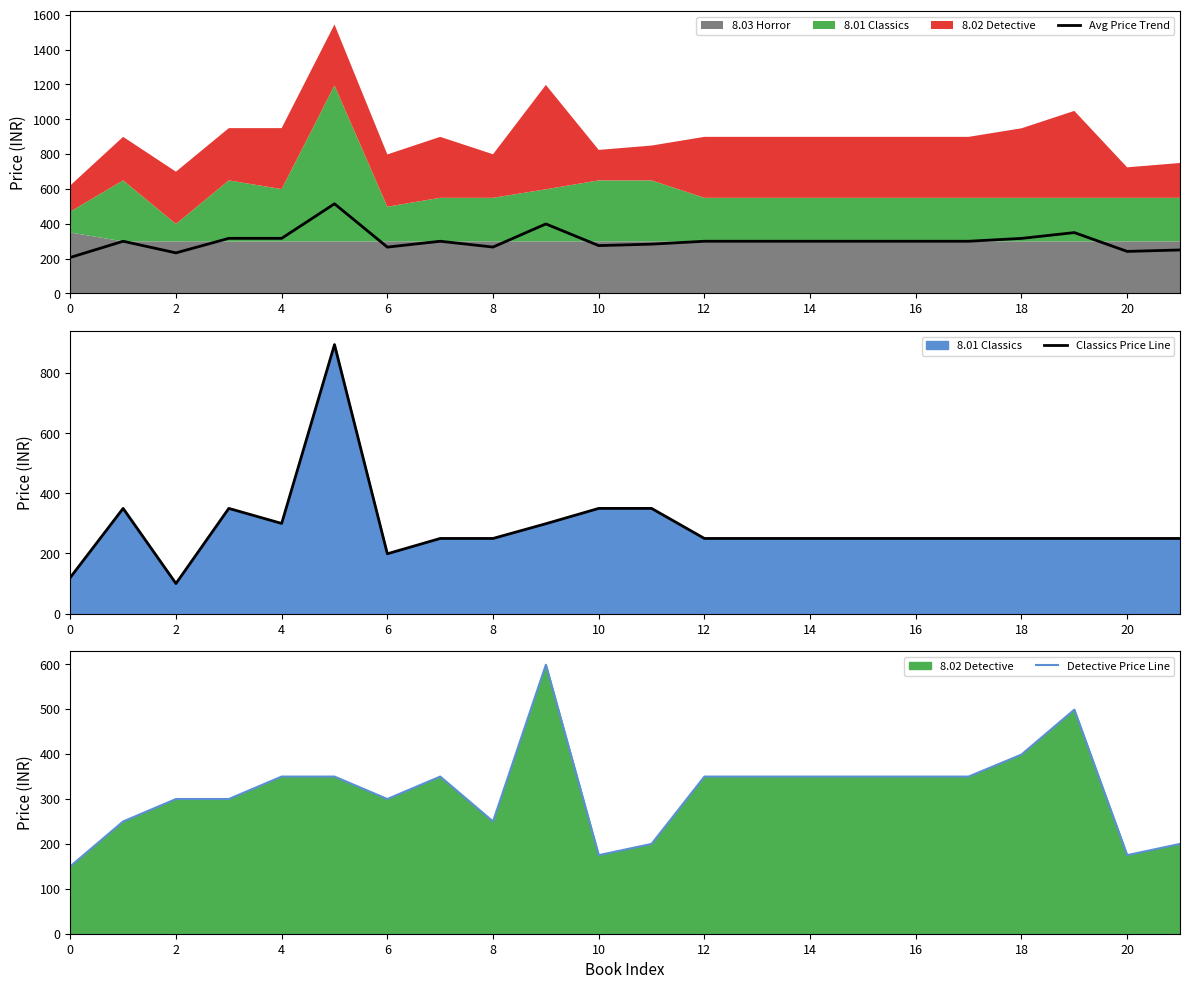

How many data points in Avg Price Trend are above 299?

14